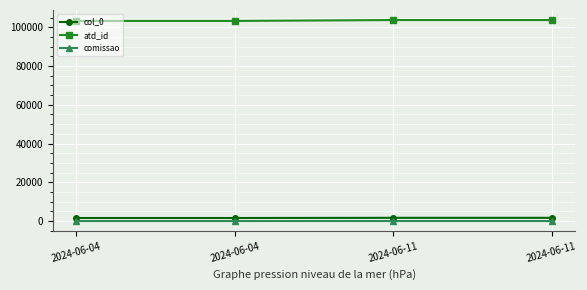

At which label does atd_id reach its minimum?

2024-06-04